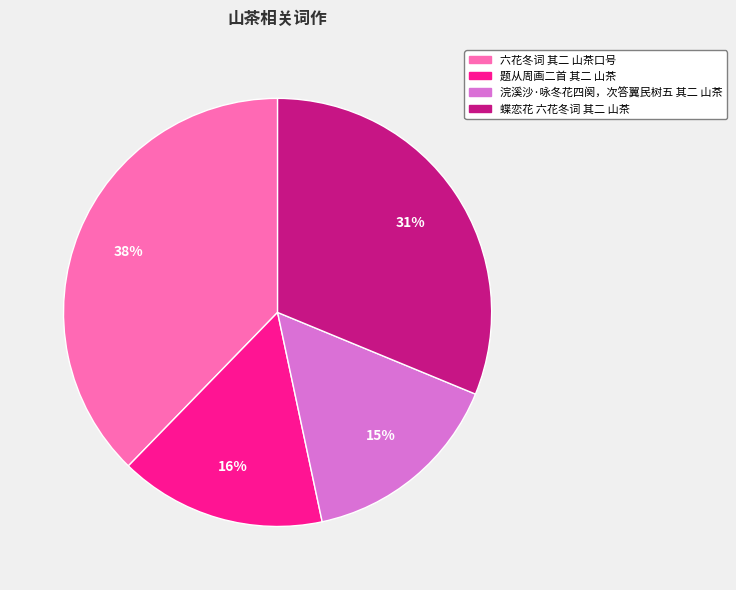

Approximately how many times larger is the value at 题从周画二首 其二 山茶 compared to 六花冬词 其二 山茶口号?

0.4